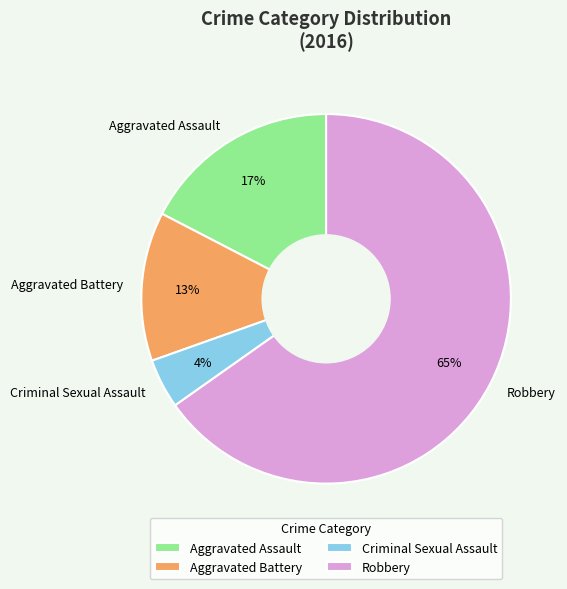

To the nearest percent, what is the difference between the Aggravated Assault and Robbery slice percentages?

48%